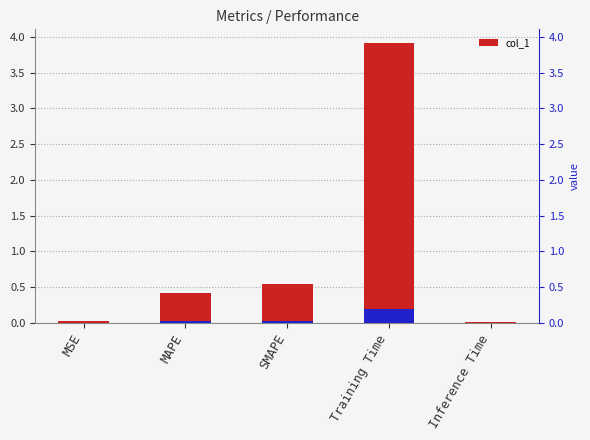

What is the difference between the values at SMAPE and MAPE?

0.1